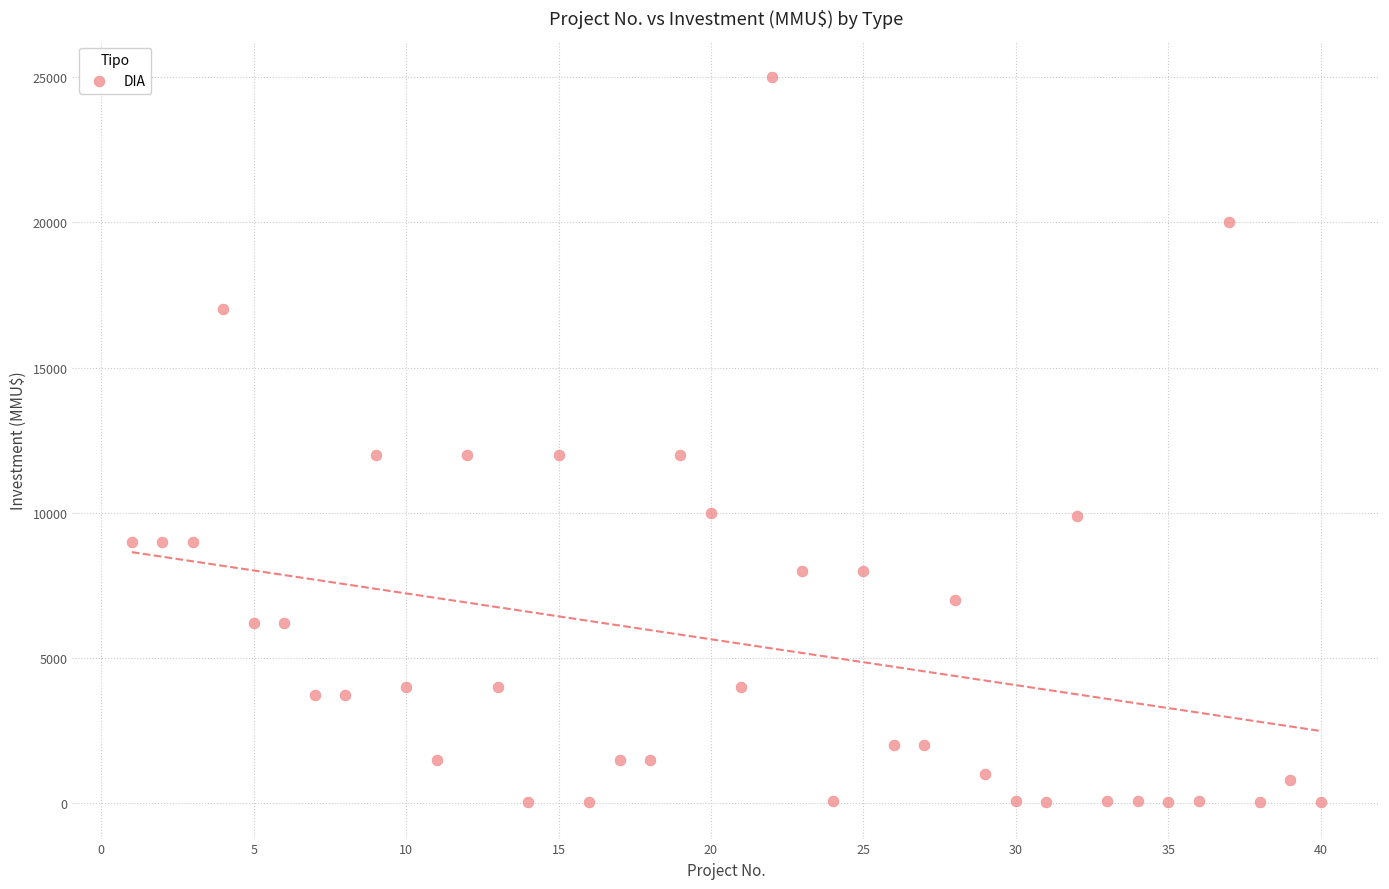

What is the range of Y values (max minus min)?

24963